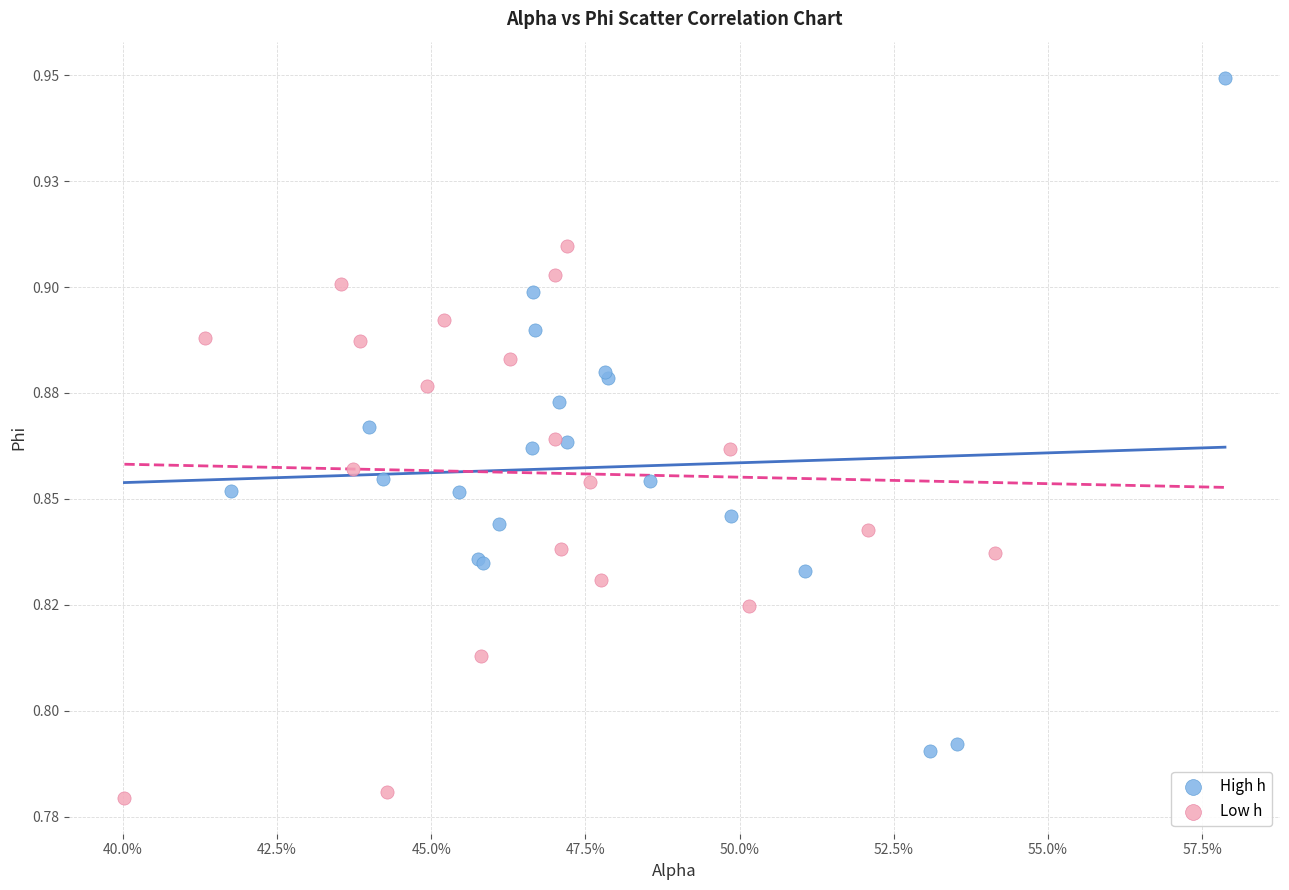

What are all the series names shown in the legend?

High h, Low h